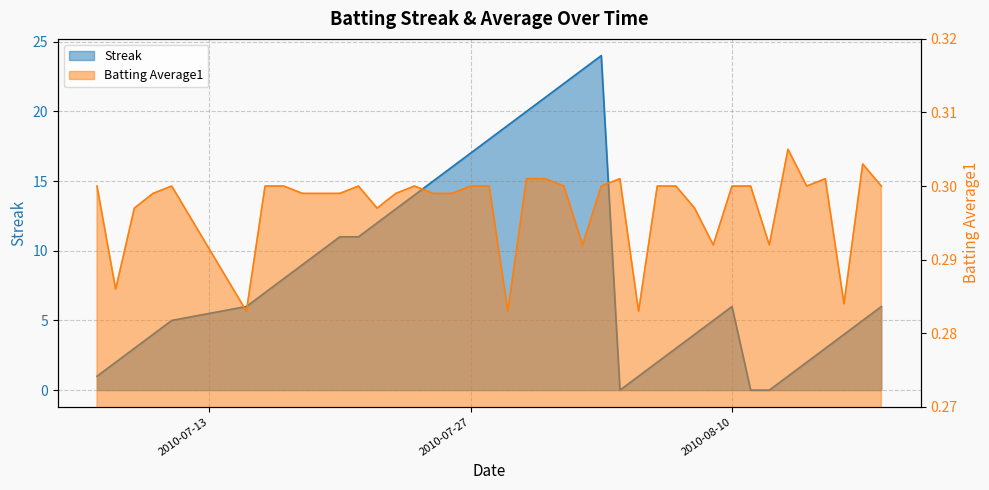

What is the approximate value of Streak at 2010-08-16?

4.0